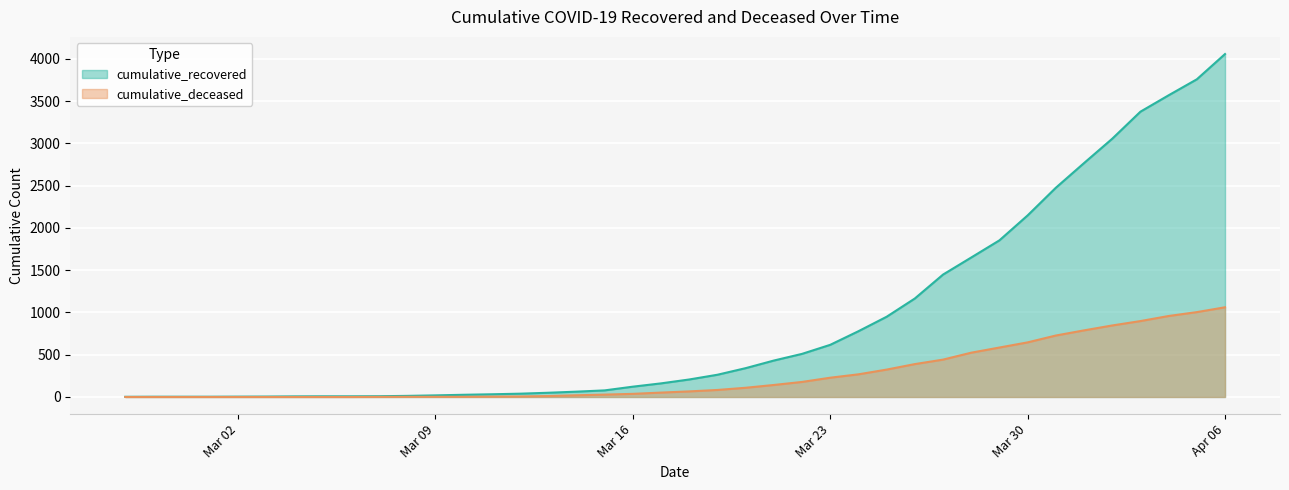

How many lines are shown in the chart?

2